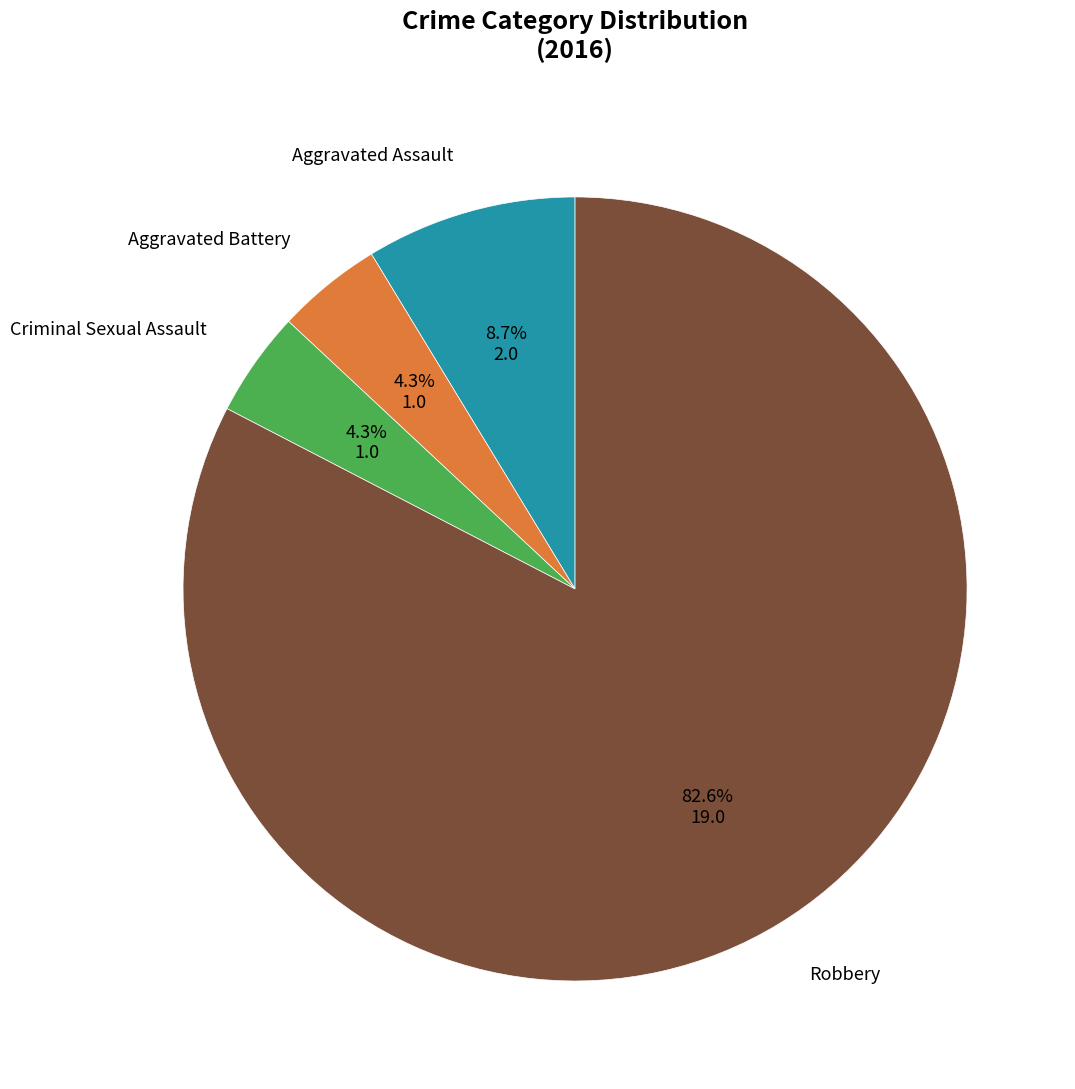

Does Robbery account for over 50% of the chart?

Yes